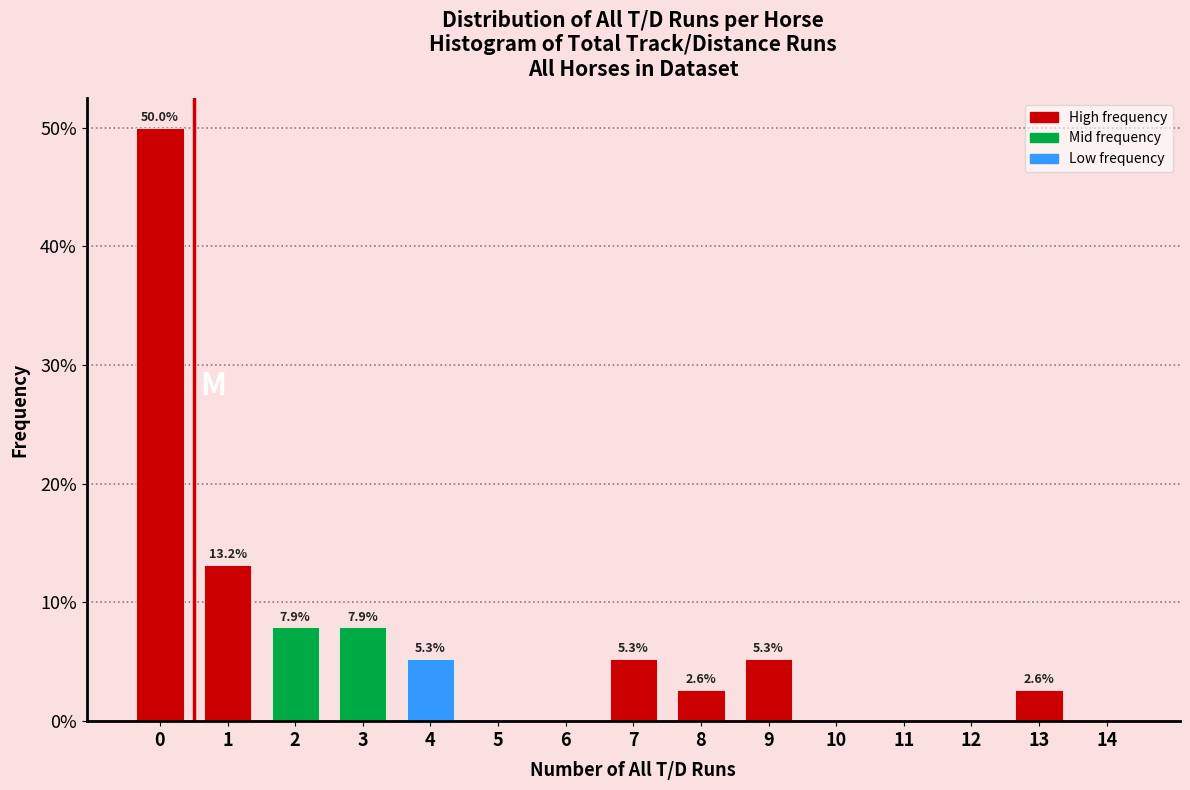

Reading right to left, what are all the values shown in this chart?

14=0.0	13=2.6	12=0.0	11=0.0	10=0.0	9=5.3	8=2.6	7=5.3	6=0.0	5=0.0	4=5.3	3=7.9	2=7.9	1=13.2	0=50.0